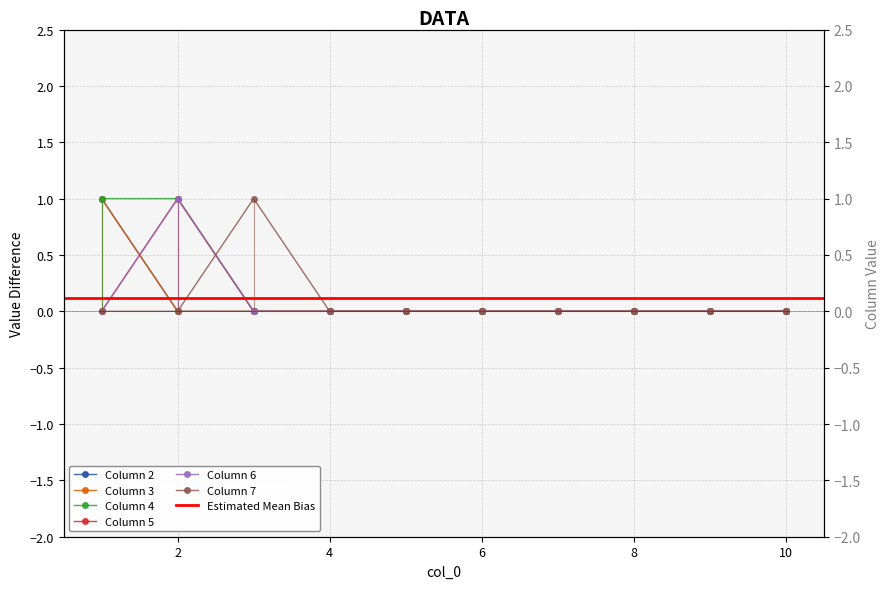

The 4 series shows -1 at 4. True or false?

False